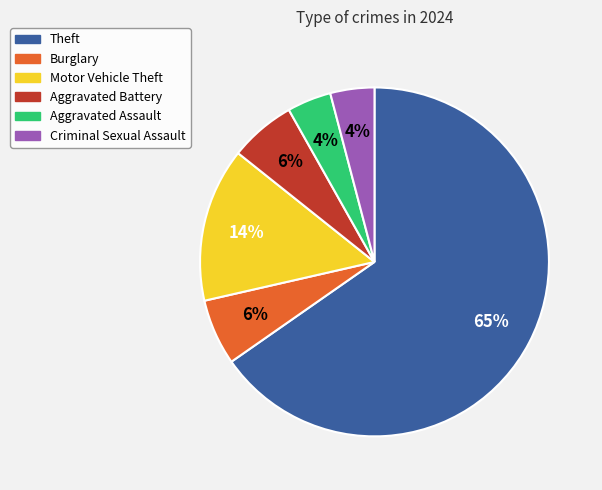

To the nearest percent, what is the average slice percentage?

17%